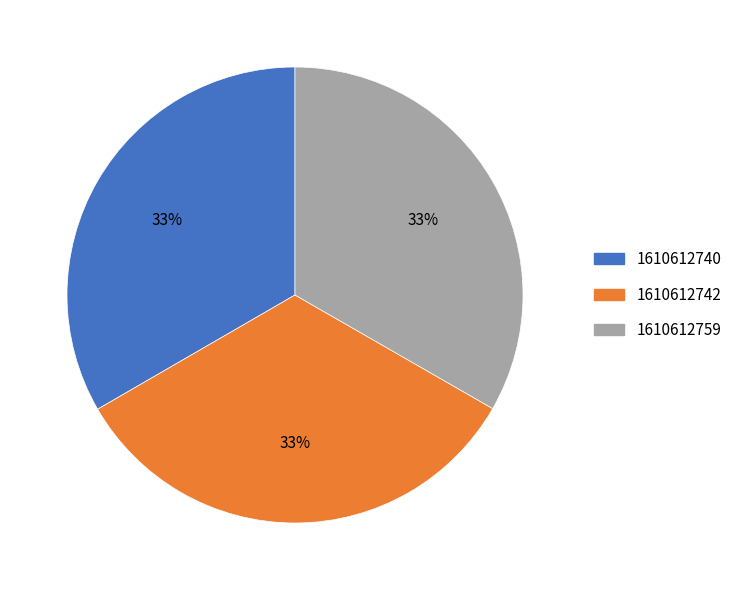

Combined, do 1610612742 and 1610612759 account for over 50%?

Yes